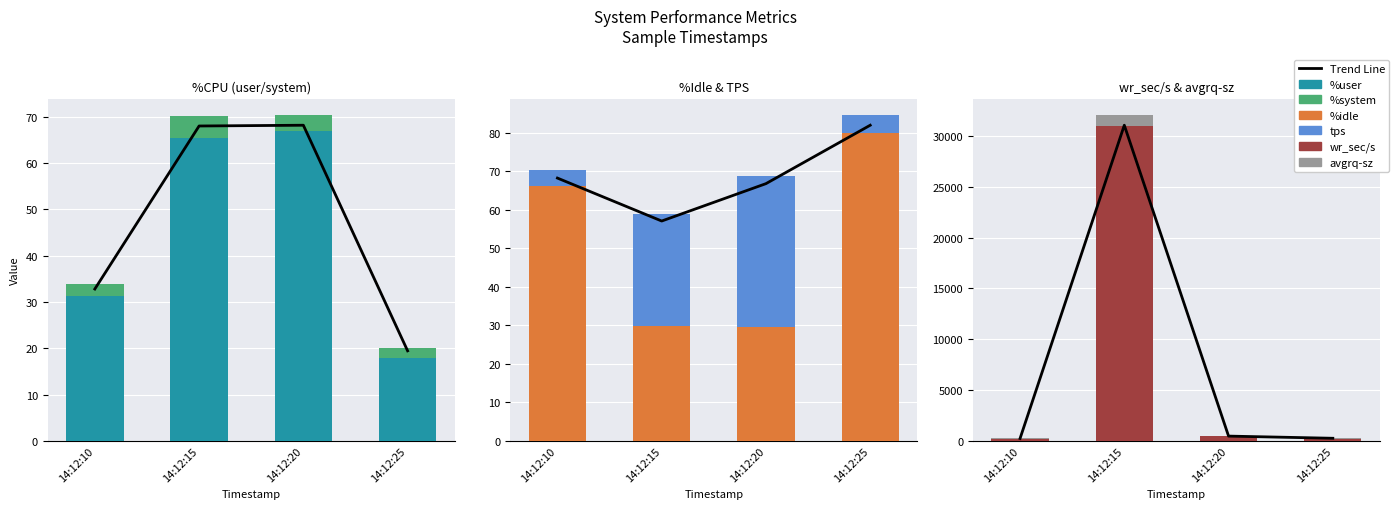

What is the difference between the %system values at 14:12:25 and 14:12:10?

0.6